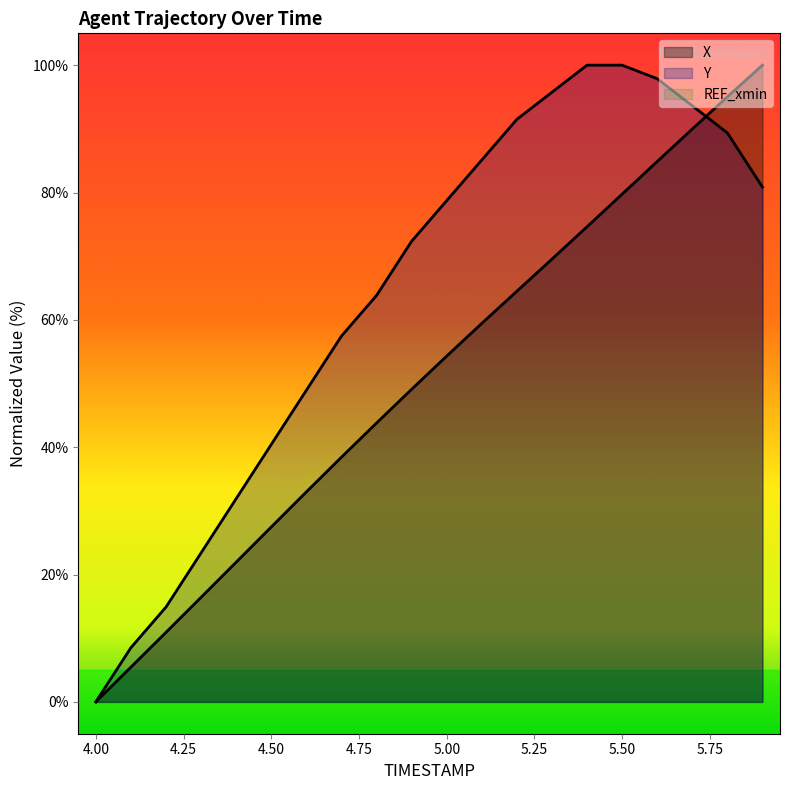

Reading left to right, extract all data points from this chart.

X: 0.0	5.5	10.9	16.4	21.9	27.5	33.0	38.4	43.8	49.1	54.3	59.4	64.5	69.5	74.6	79.7	84.9	90.0	95.0	100.0
Y: 0.0	8.5	14.9	23.4	31.9	40.4	48.9	57.4	63.8	72.3	78.7	85.1	91.5	95.7	100.0	100.0	97.9	93.6	89.4	80.9